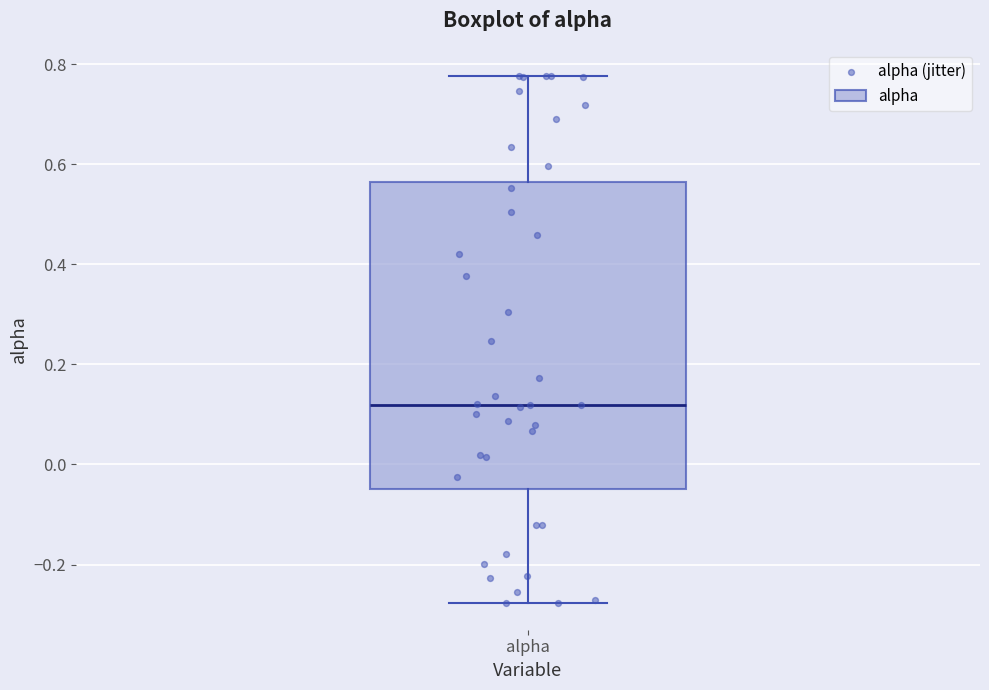

Read this box plot against the y-axis: the position of the median line, the range covered by the box, and the ends of both whiskers. The values are not printed on the chart, so give them approximately, as read against the axis.

median 0.12, box -0.04 to 0.56, whiskers -0.28 to 0.78